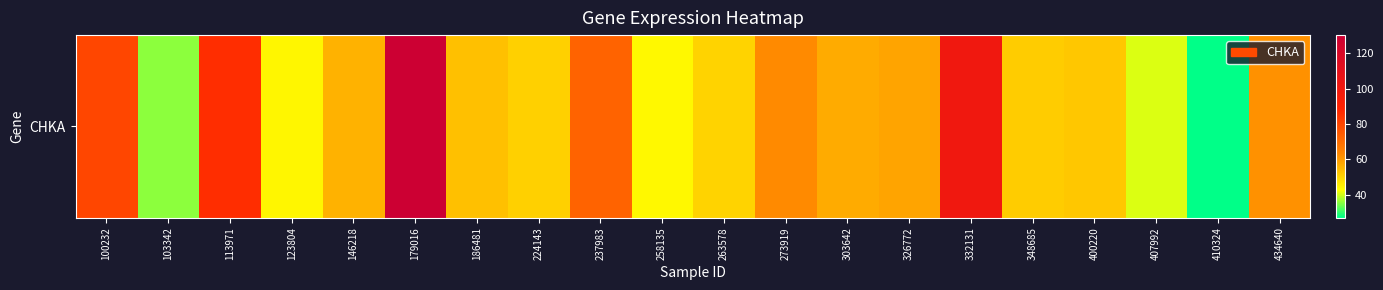

Where does the data first go above 55?

100232